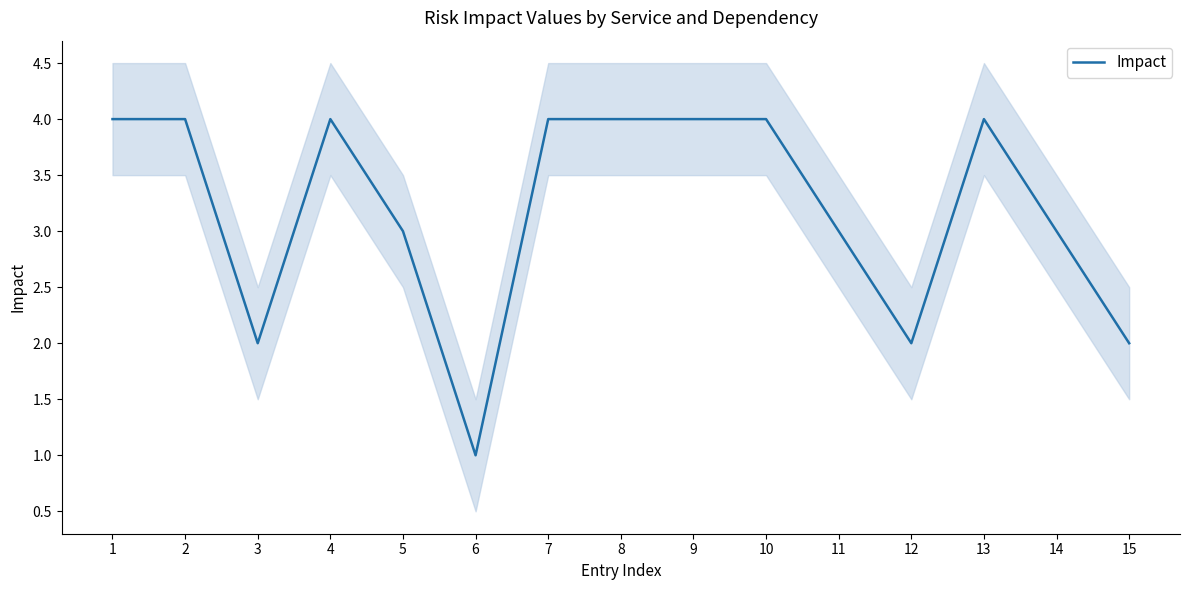

The chart shows a value of 3 at 14. True or false?

True